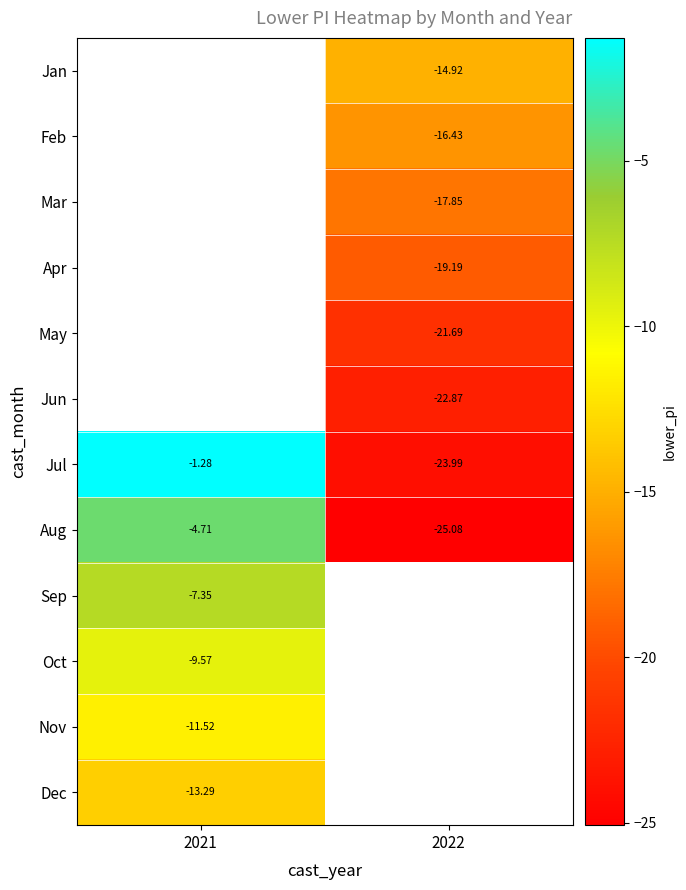

True or false: Jul has a value of -1.3 at 2021.

True